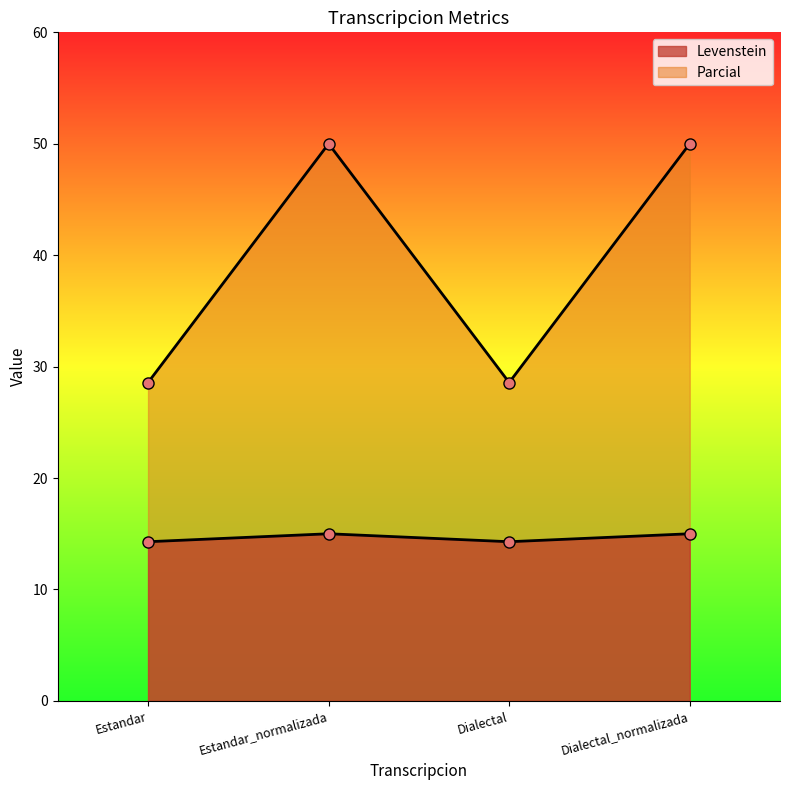

Which has a higher value, Dialectal or Estandar?

Dialectal